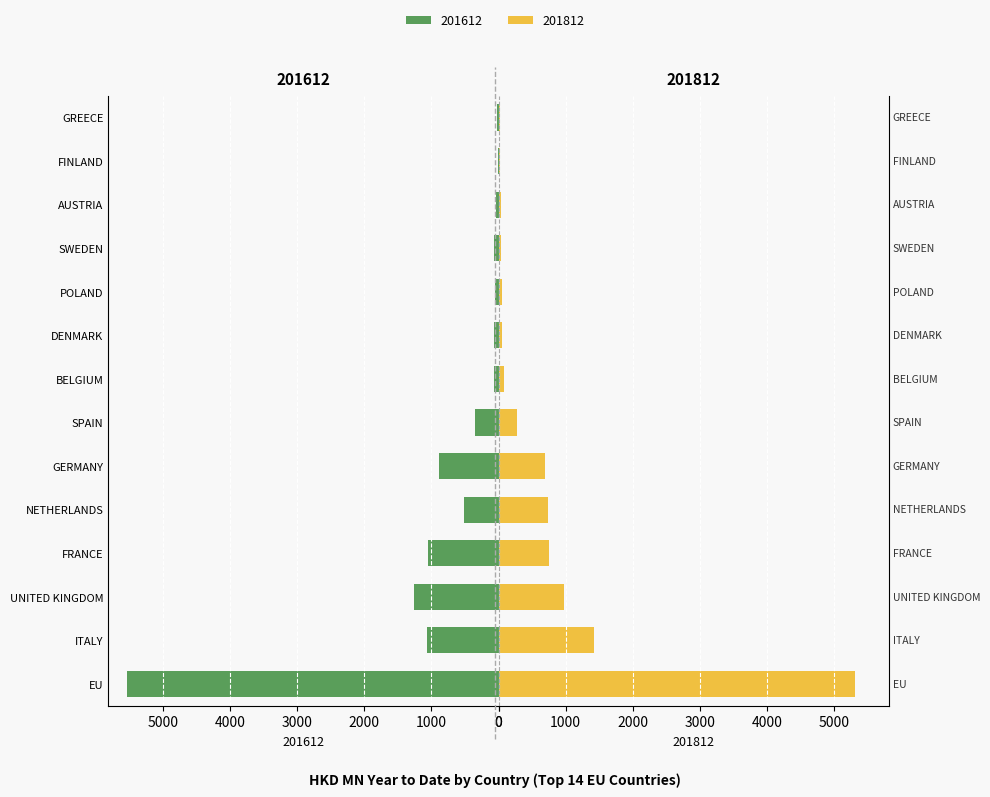

Which category has the lowest value in the 201812 series?

GREECE